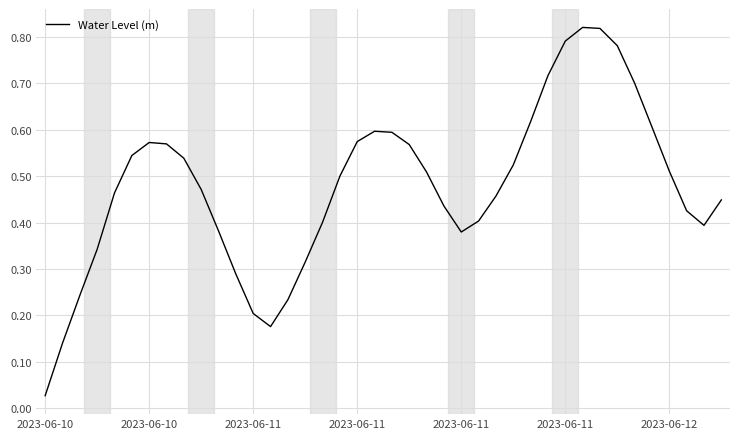

How many lines are shown in the chart?

1